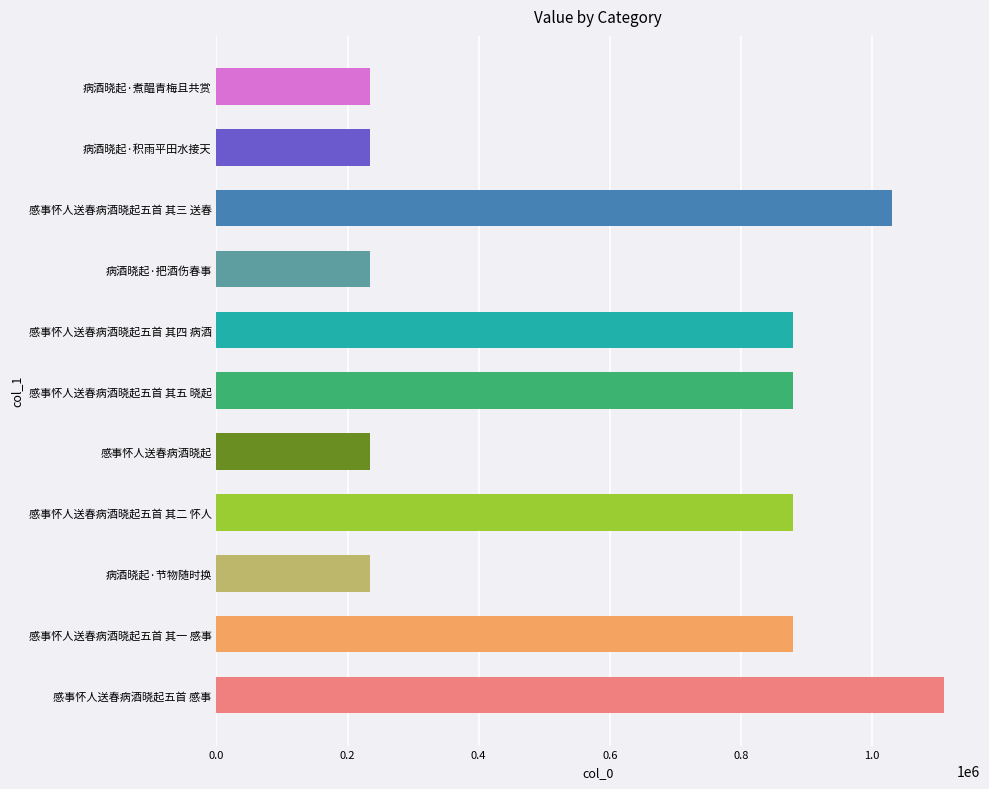

Between 病酒晓起·积雨平田水接天 and 感事怀人送春病酒晓起五首 其四 病酒, which is larger?

感事怀人送春病酒晓起五首 其四 病酒